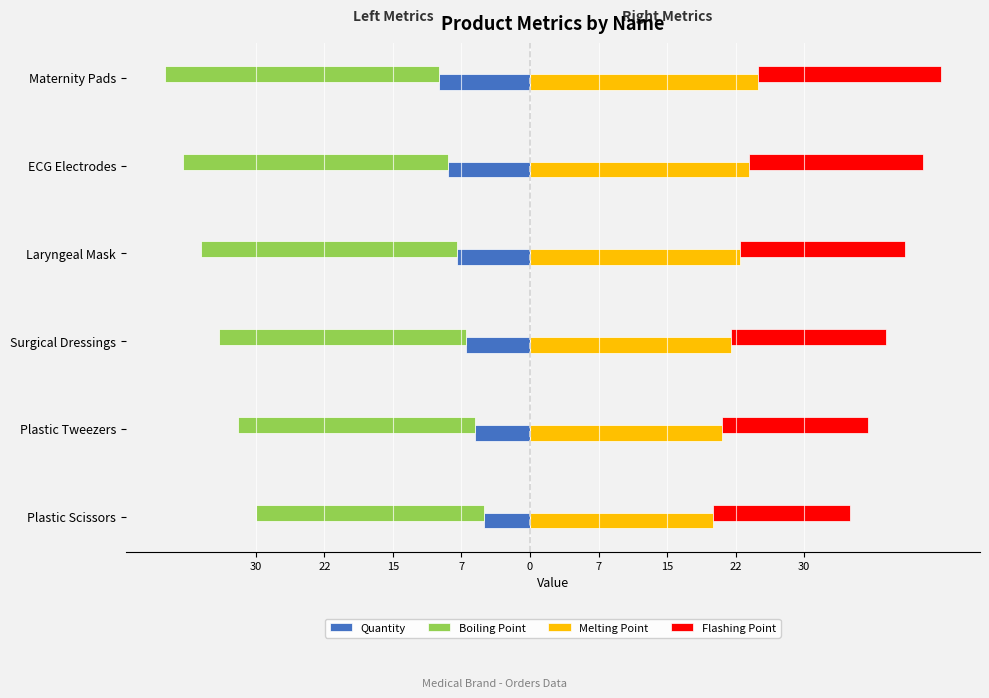

The Flashing Point series shows 26 at Plastic Tweezers. True or false?

False